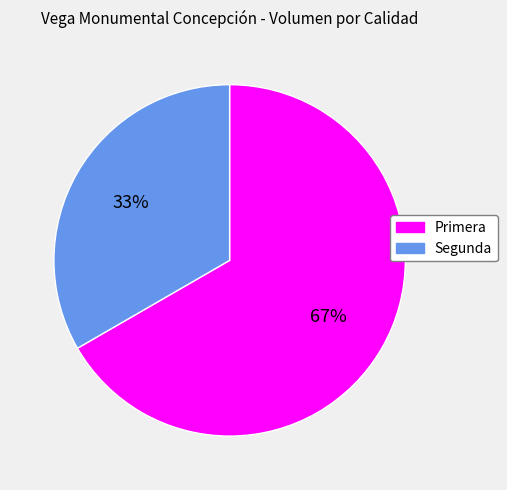

How many segments does this pie chart have?

2